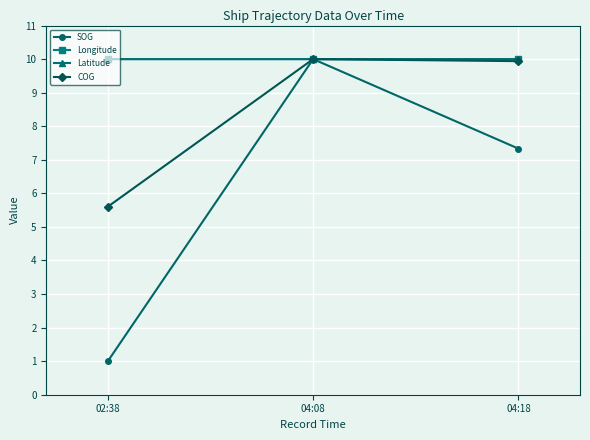

Between 02:38 and 04:08, which series saw the biggest shift?

SOG